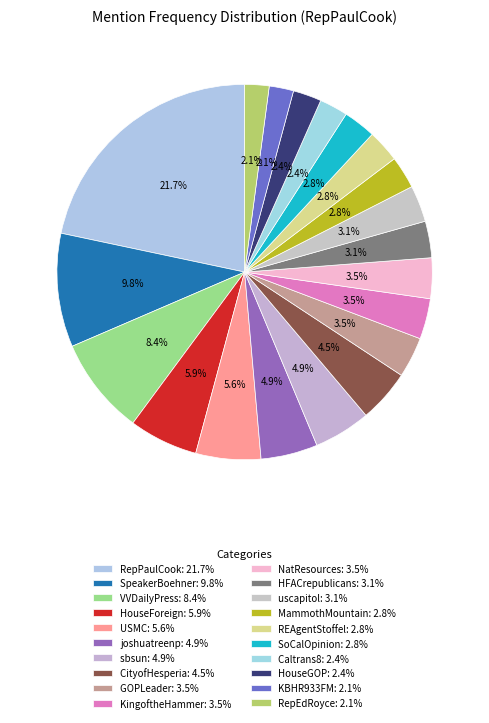

Between USMC and NatResources, which is larger?

USMC